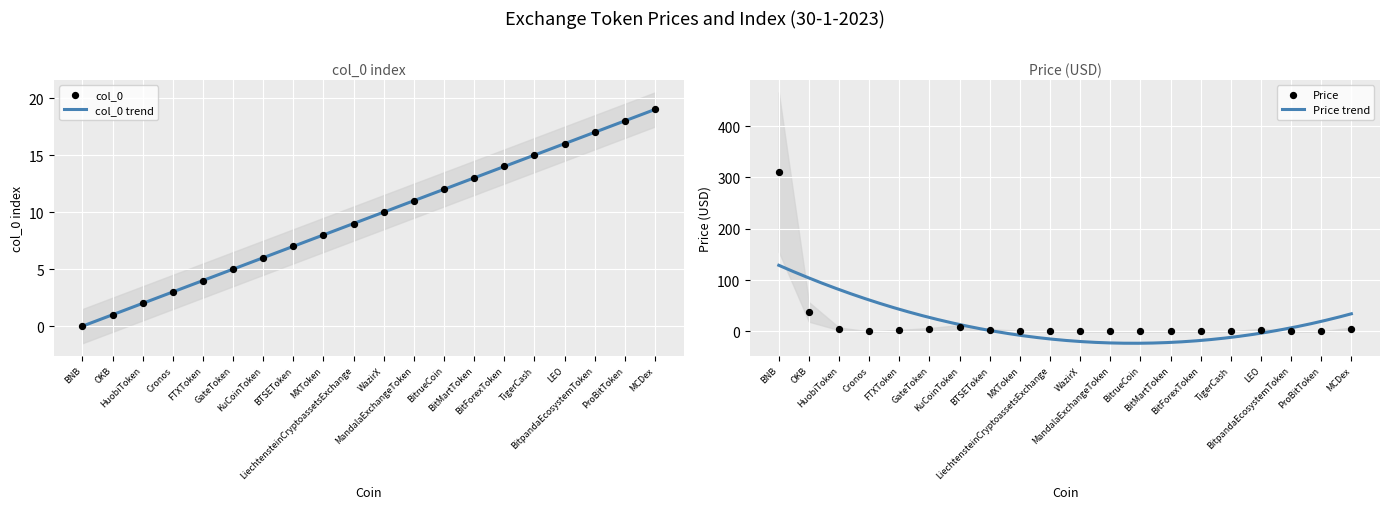

What is the change in value from BNB to BitMartToken?

+13